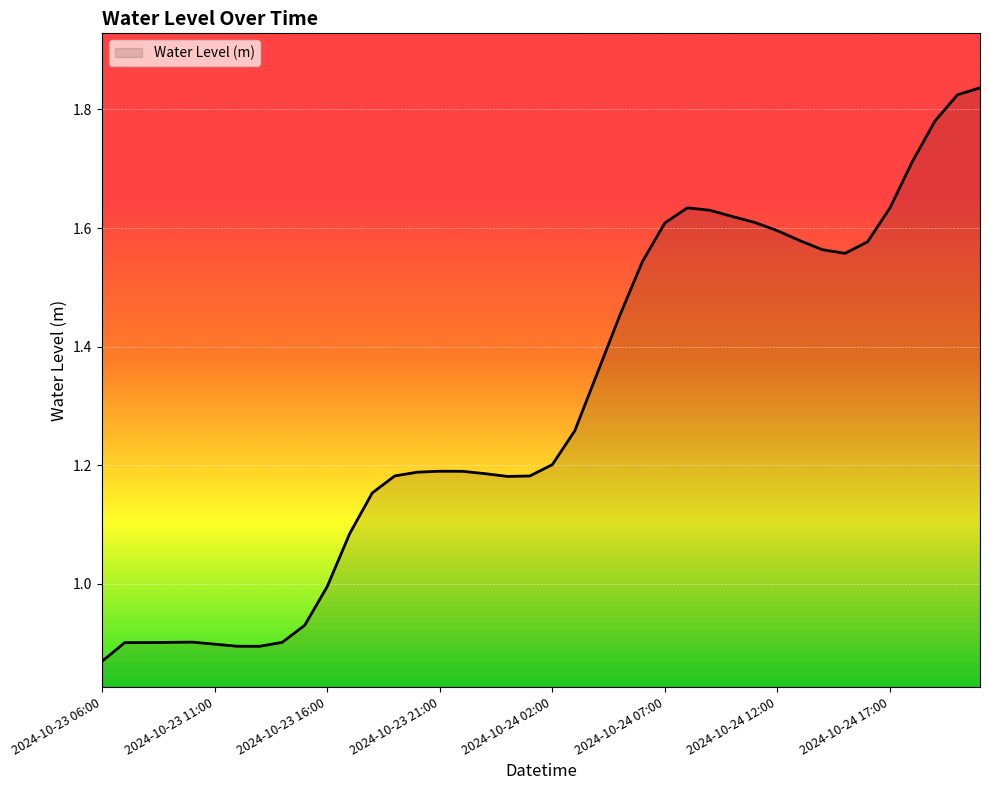

What is the difference between the maximum and minimum values?

1.0